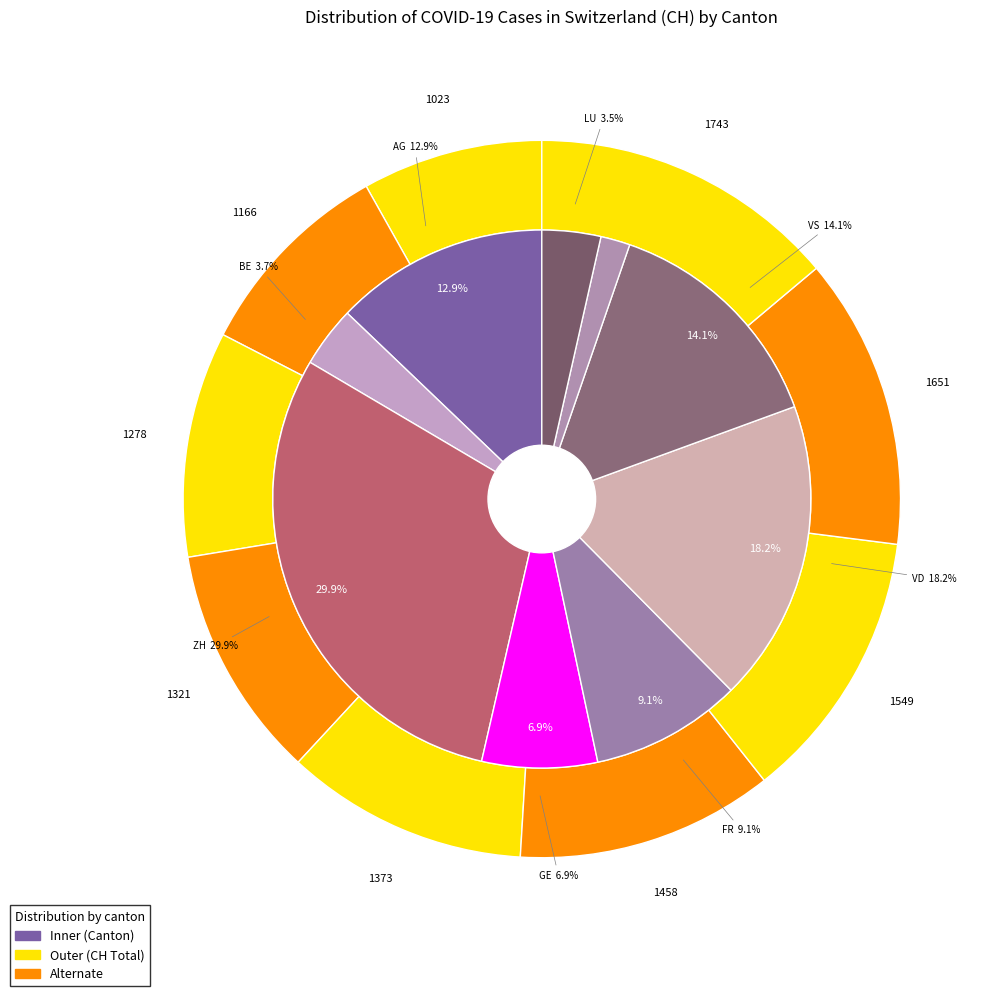

Do 2020-07-07 and 2020-07-02 together represent more than half of the pie?

No